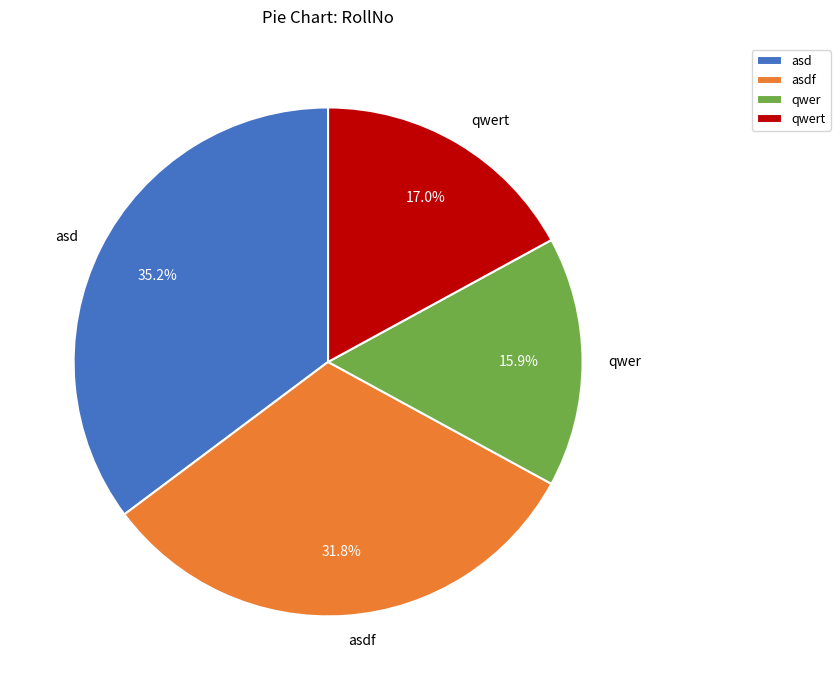

What percentage is the qwert slice, to the nearest percent?

17%